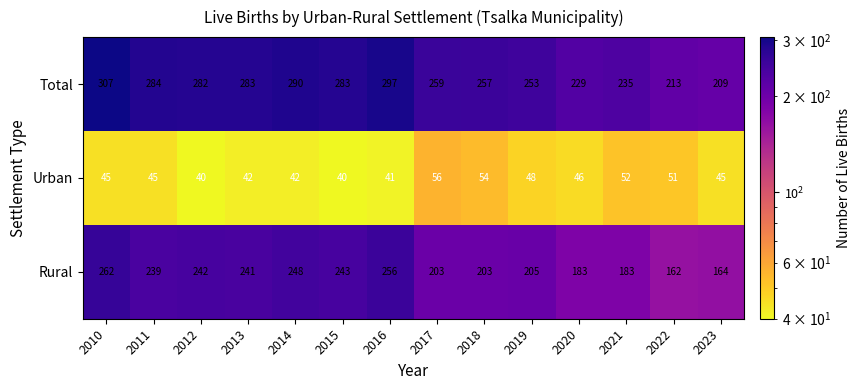

Between 2010 and 2018, which series saw the biggest shift?

Rural